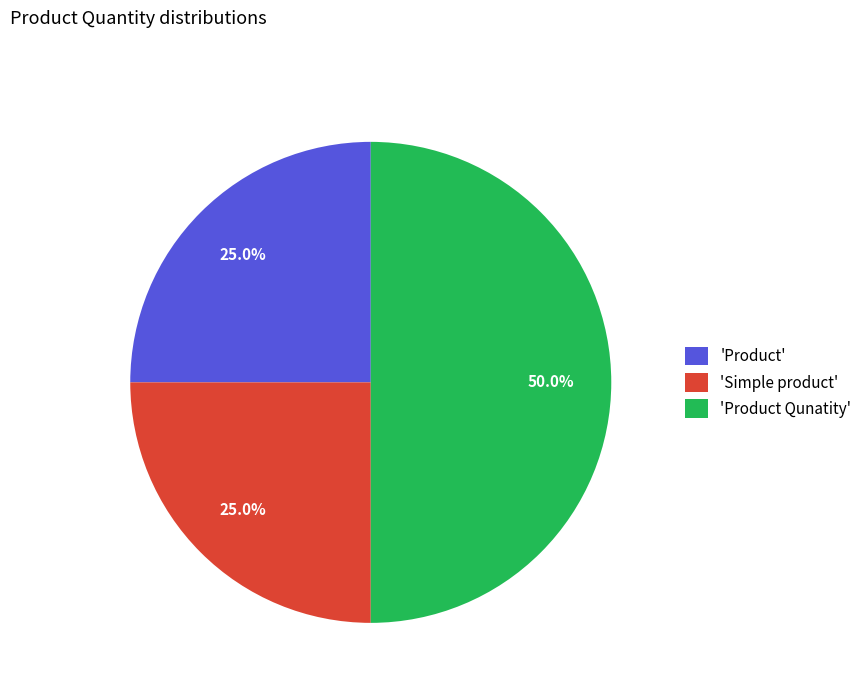

What is the largest slice in the pie chart?

'Product Qunatity'